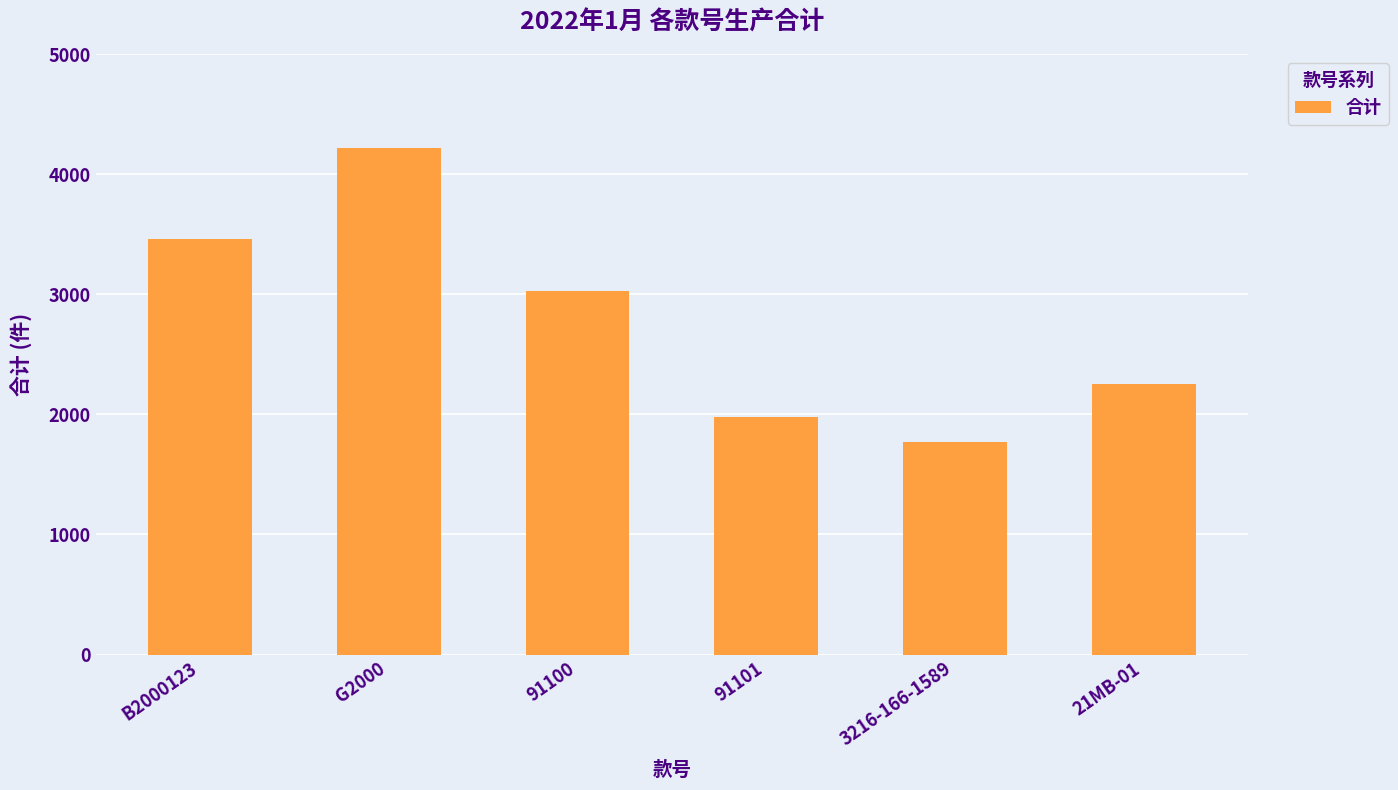

Read the value at B2000123.

3460